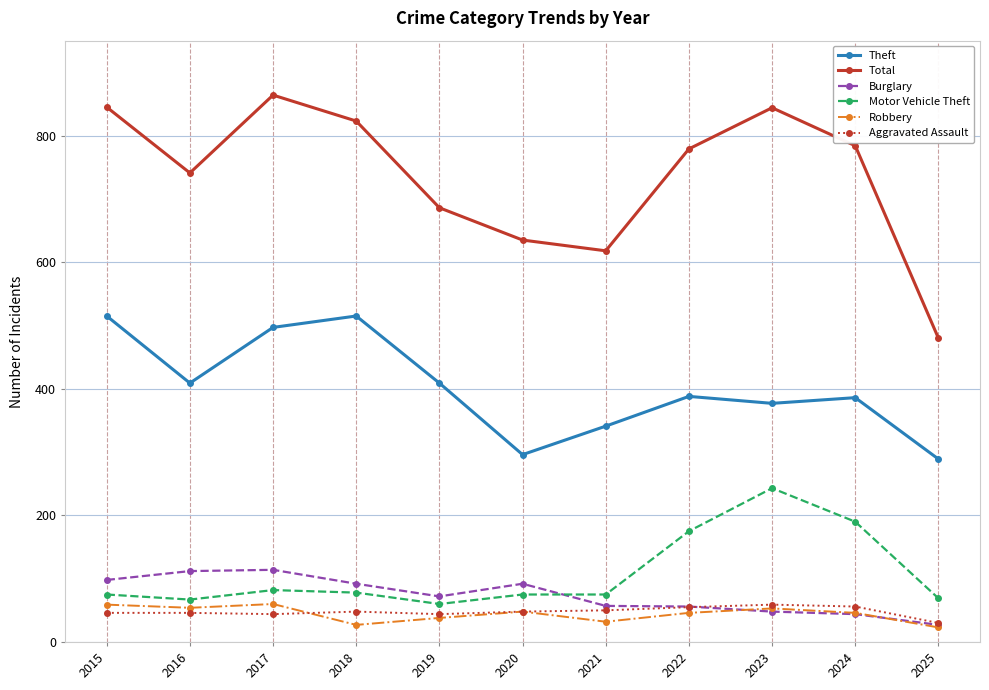

Which label corresponds to the largest value in the chart?

2017